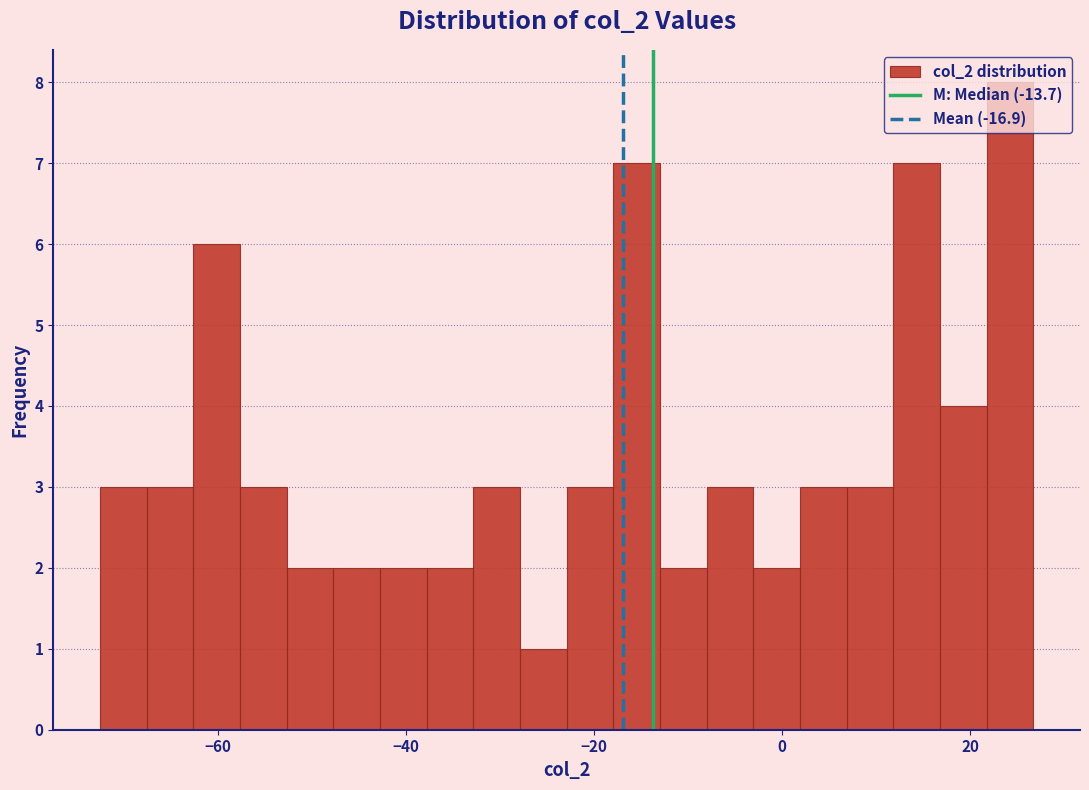

Read against the x-axis, roughly where is the centre of the tallest bar?

24